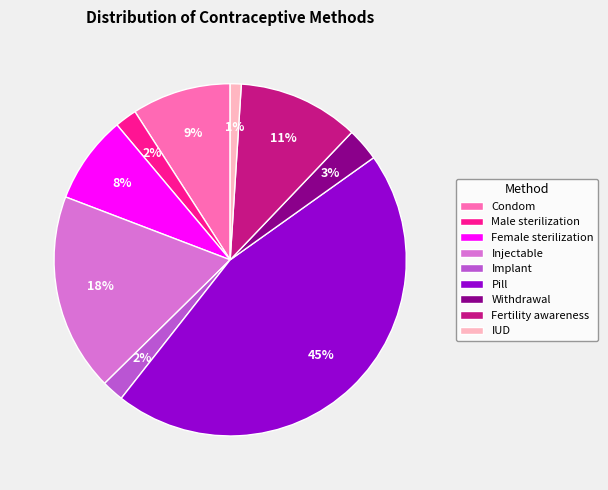

How many slices are in this pie chart?

9